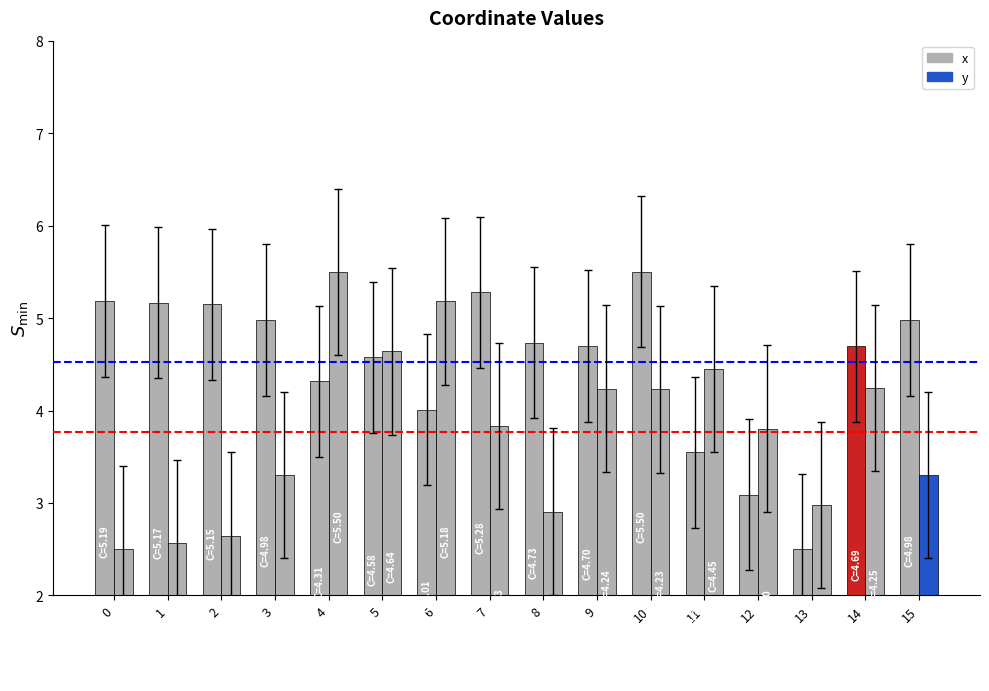

True or false: x has a value of 7.1 at 9.

False